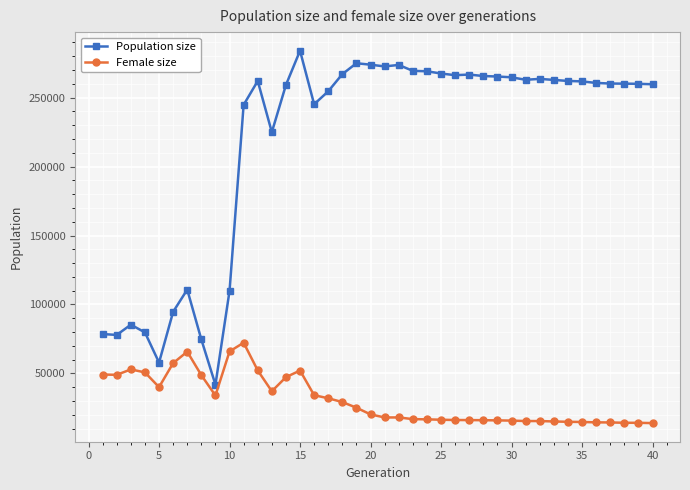

How many values in the Population size series are below 261780?

20